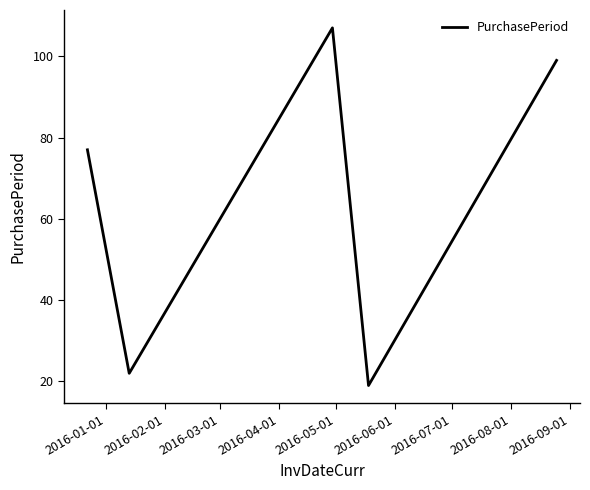

Reading right to left, what are all the values shown in this chart?

99	19	107	22	77